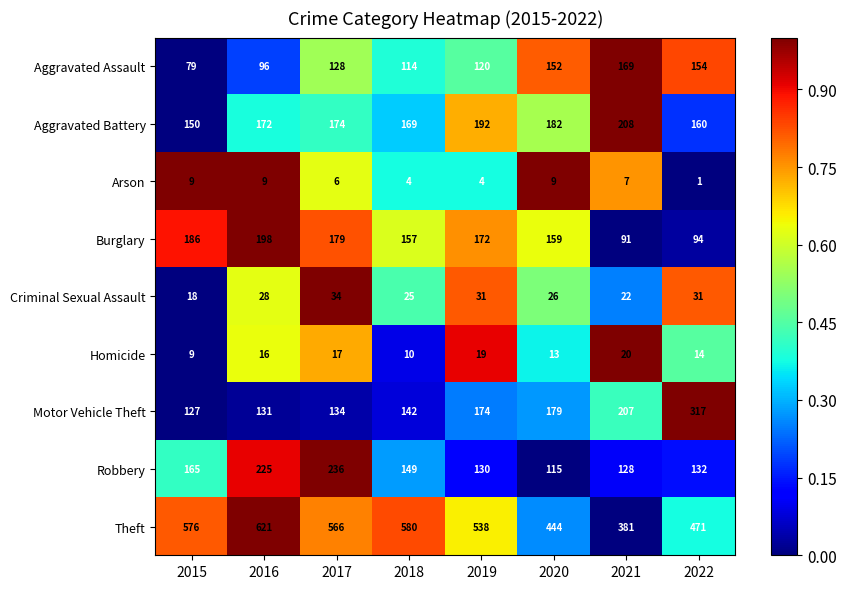

What is the average value of the Robbery series?

160